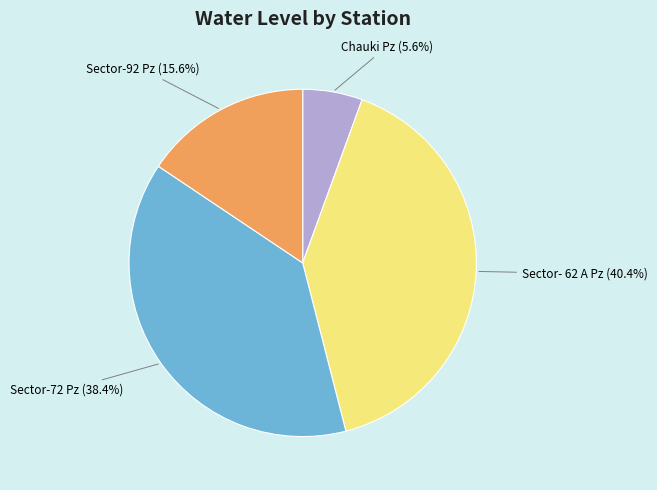

Is Sector-72 Pz the majority of the pie?

No